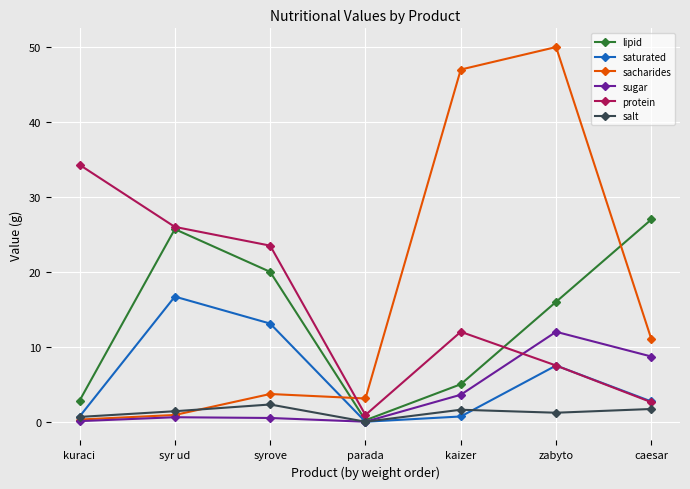

What is the total value across all series at caesar?

53.7